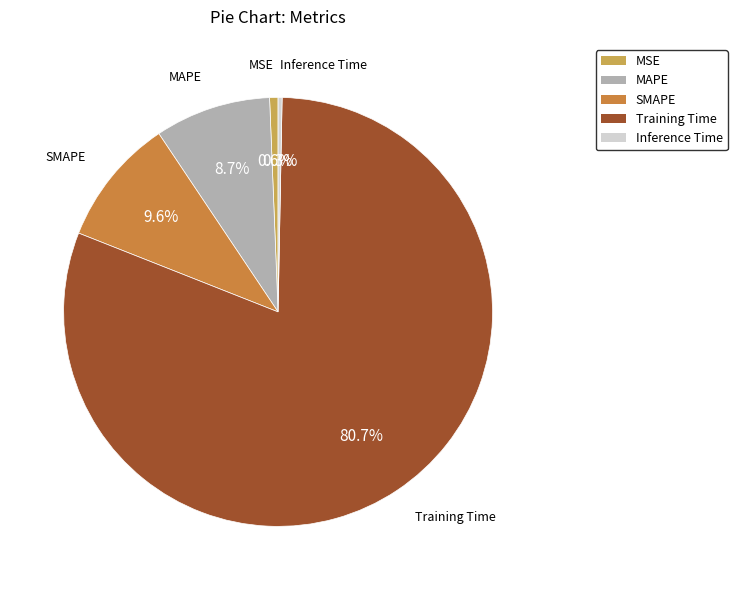

Between Inference Time and SMAPE, which is larger?

SMAPE